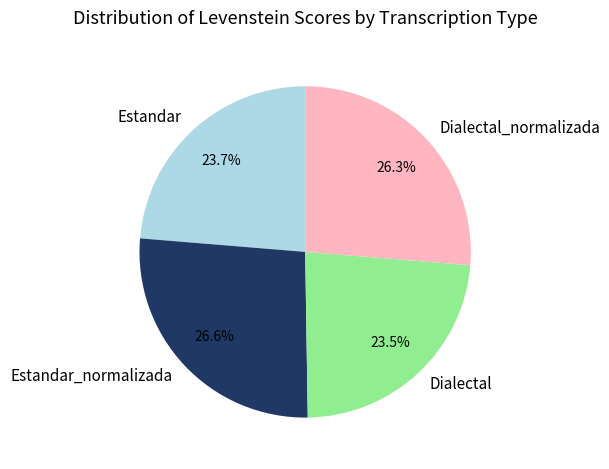

Does Dialectal_normalizada represent more than half of the total?

No